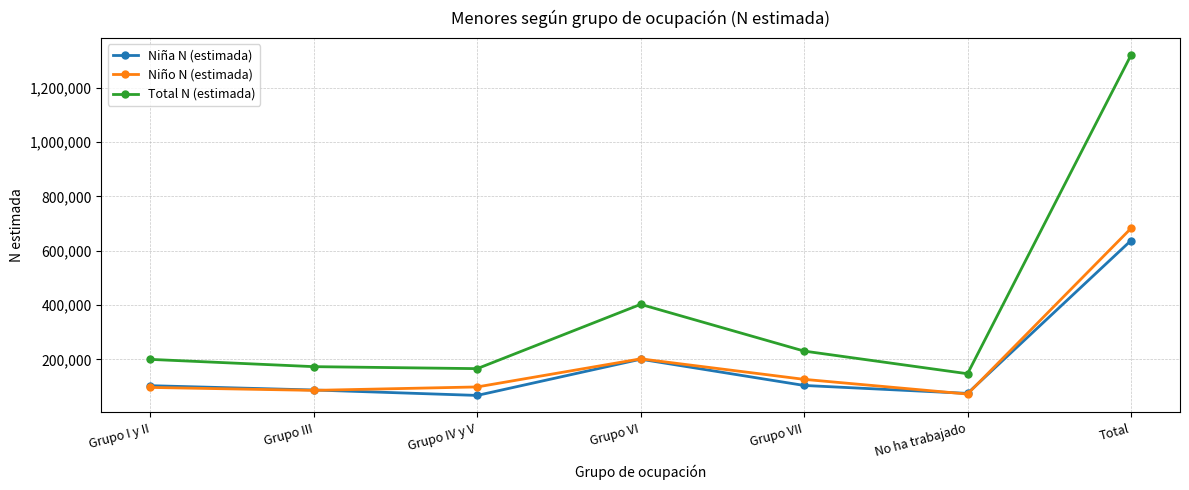

Is it true that Total N (estimada) equals 173359 at Grupo III?

True